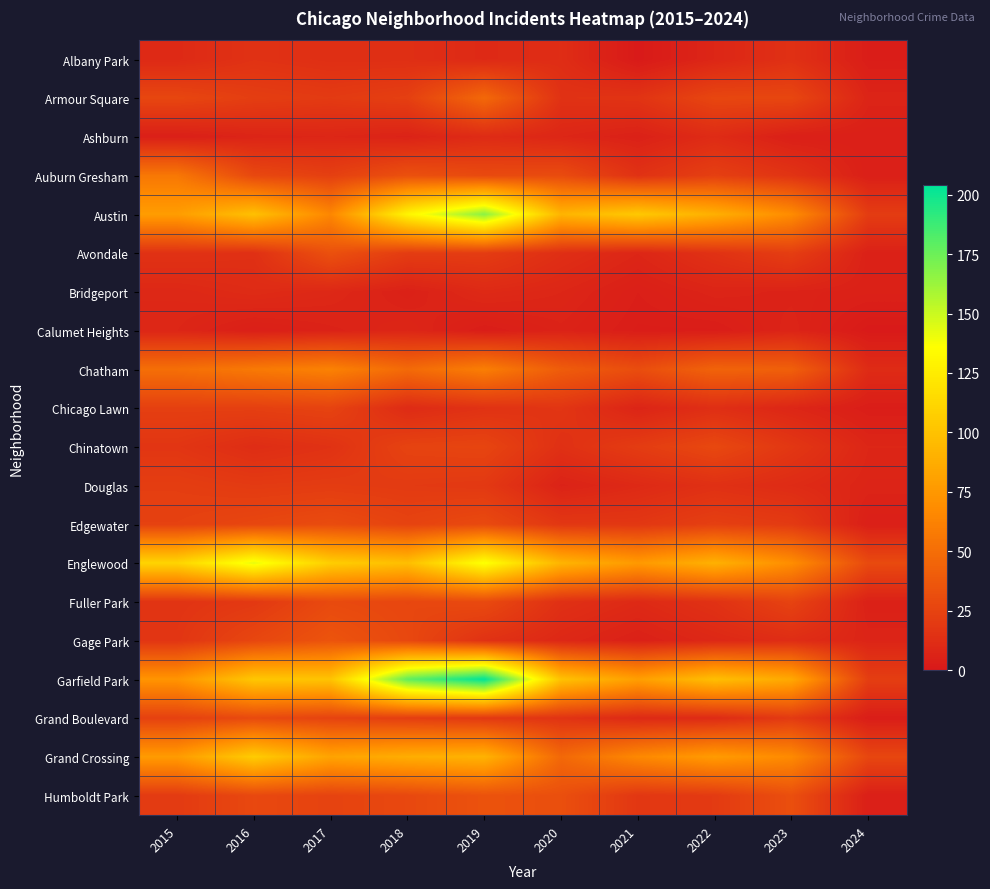

What is the difference between the highest and lowest values at 2018?

173